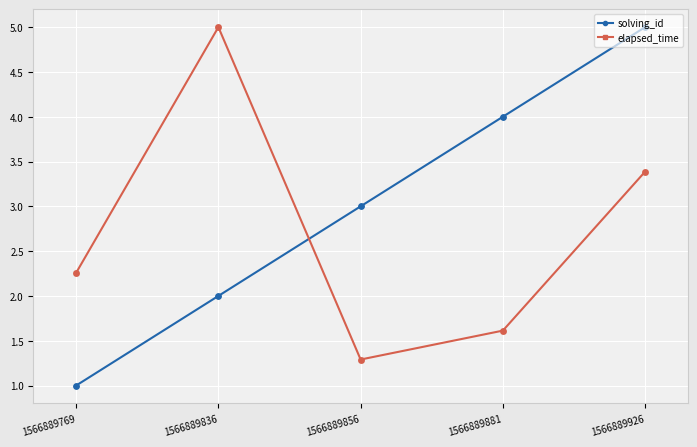

Which series has the largest range (max minus min)?

solving_id